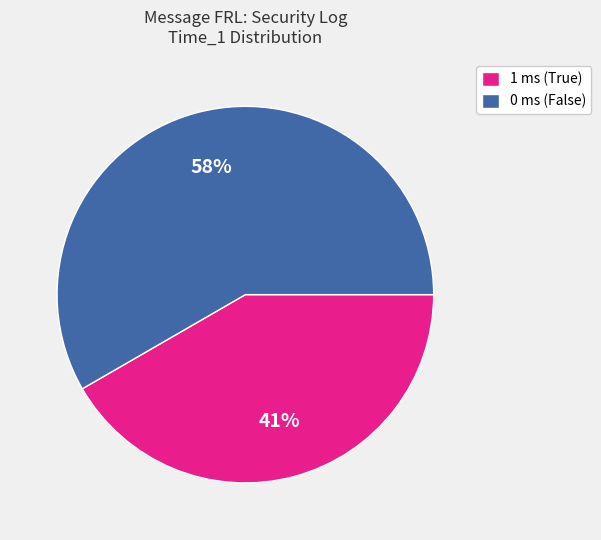

How many segments does this pie chart have?

2